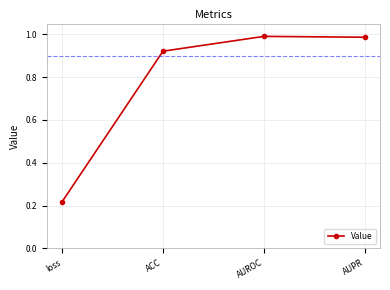

True or false: there are more than 1 points higher than both neighbors.

False